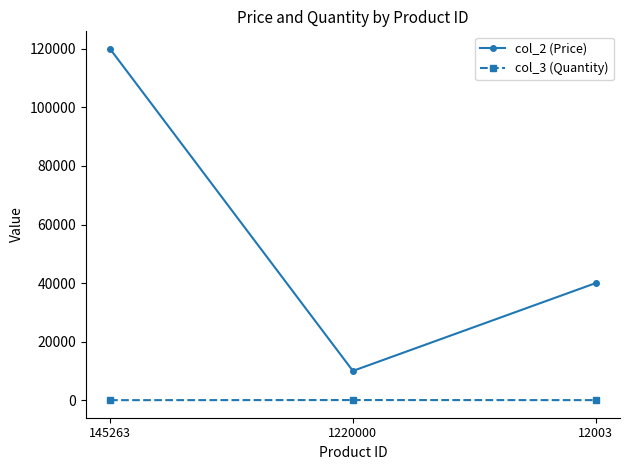

What is the value of the col_3 (Quantity) point at the 1st from the left?

11